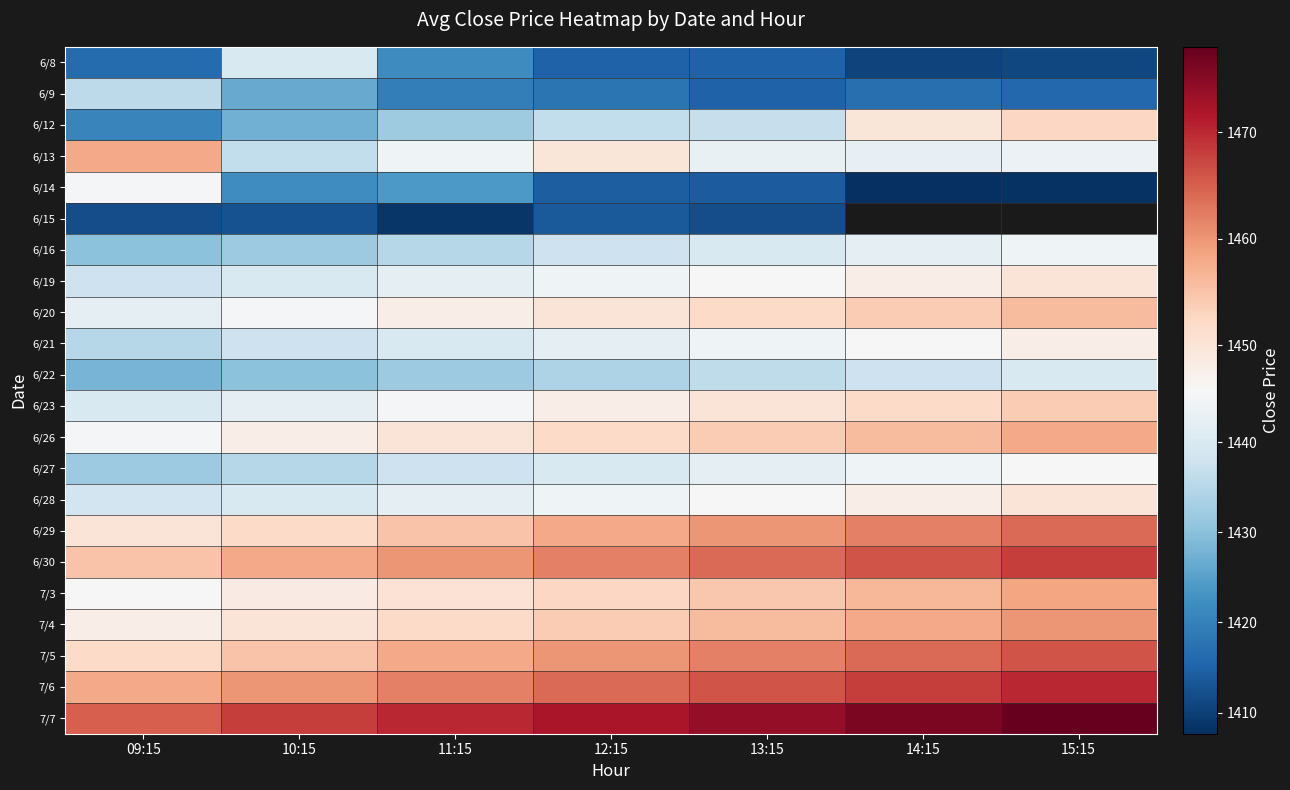

Rank the categories by 6/9 value from lowest to highest.

13:15, 15:15, 14:15, 12:15, 11:15, 10:15, 09:15